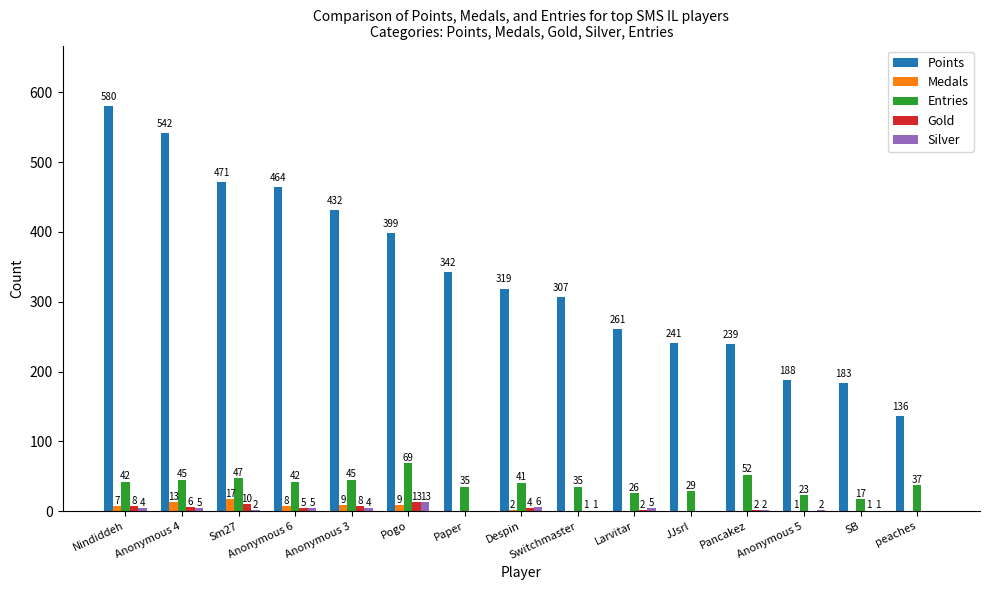

What is the sum of the Gold values at Anonymous 4 and Despin?

10